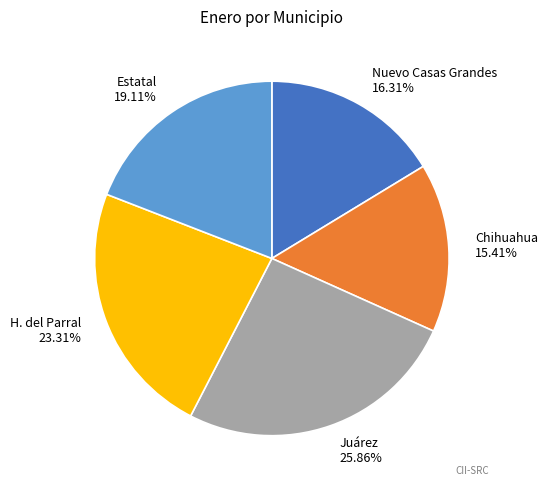

What is the smallest slice in the pie chart?

Chihuahua